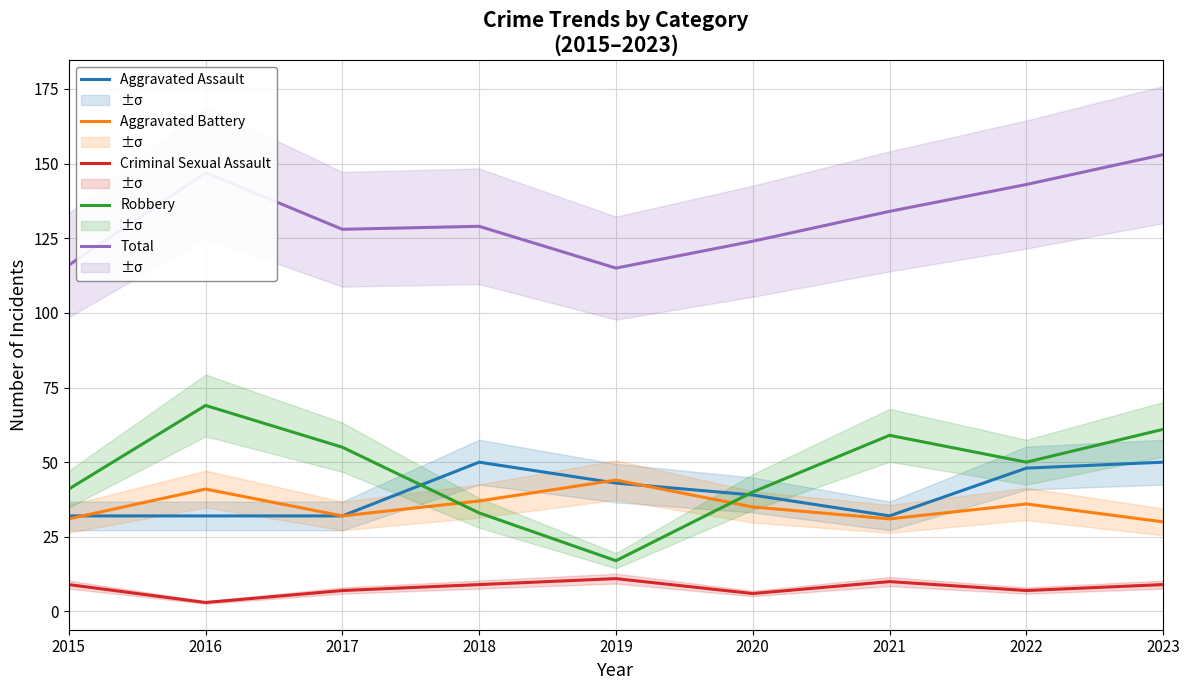

The value of Aggravated Battery at 2019 is 44. True or false?

True